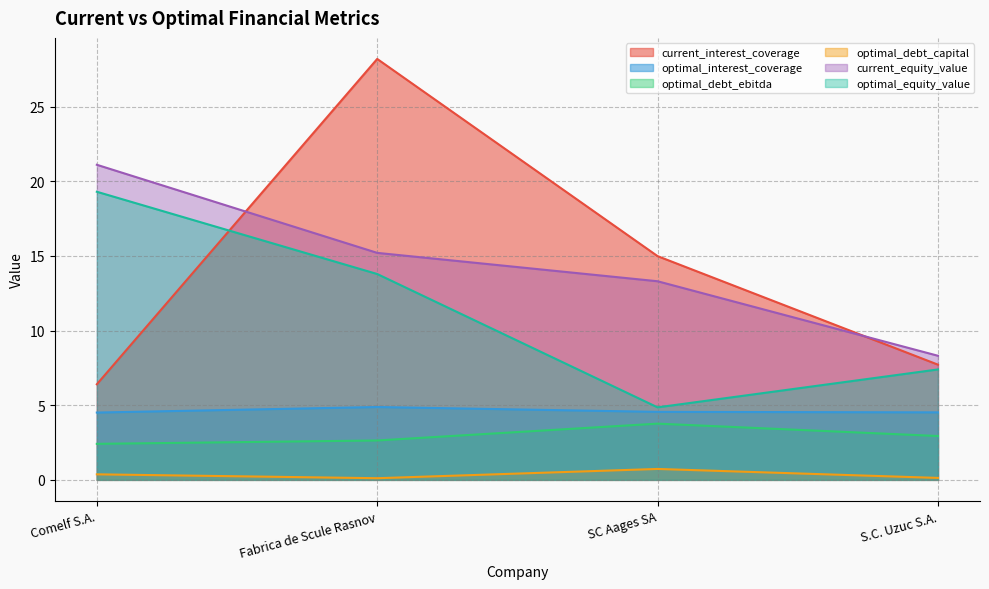

Count the number of data series in this chart.

6